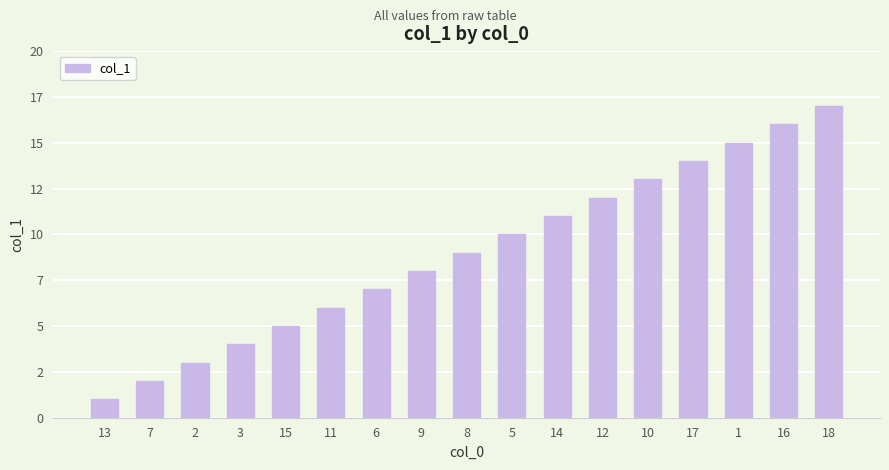

What position from the right is 5?

8